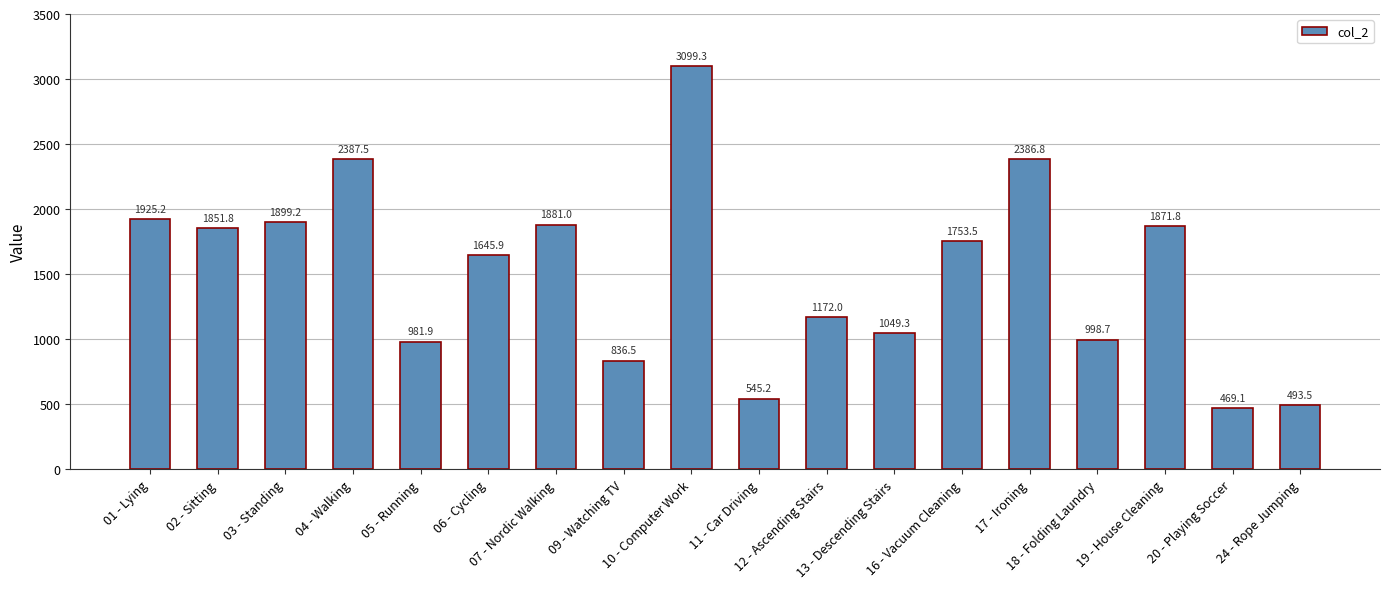

List the labels in order of value, smallest first.

20 - Playing Soccer, 24 - Rope Jumping, 11 - Car Driving, 09 - Watching TV, 05 - Running, 18 - Folding Laundry, 13 - Descending Stairs, 12 - Ascending Stairs, 06 - Cycling, 16 - Vacuum Cleaning, 02 - Sitting, 19 - House Cleaning, 07 - Nordic Walking, 03 - Standing, 01 - Lying, 17 - Ironing, 04 - Walking, 10 - Computer Work